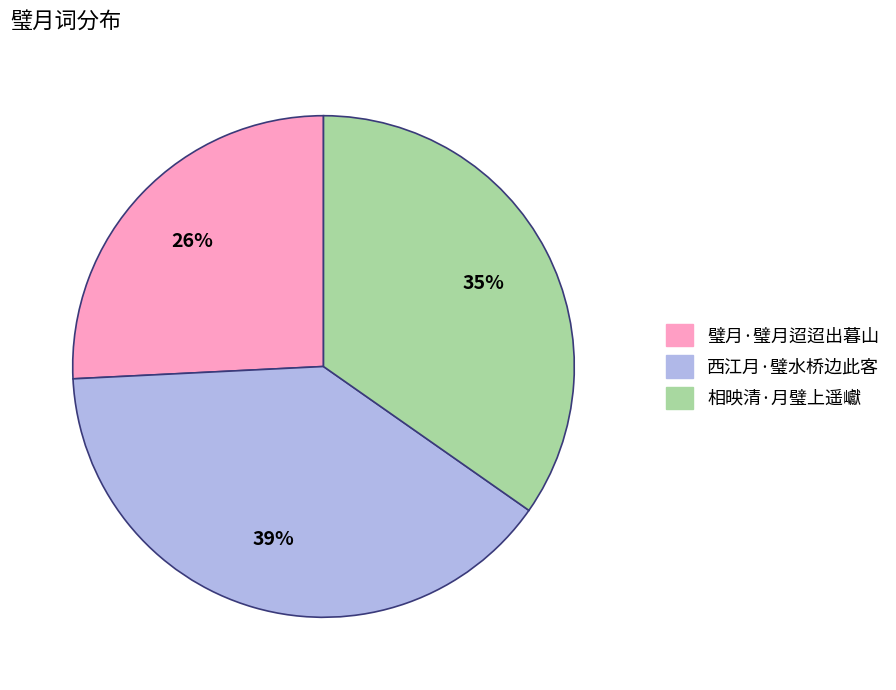

Do 西江月·璧水桥边此客 and 相映清·月璧上遥巘 together represent more than half of the pie?

Yes